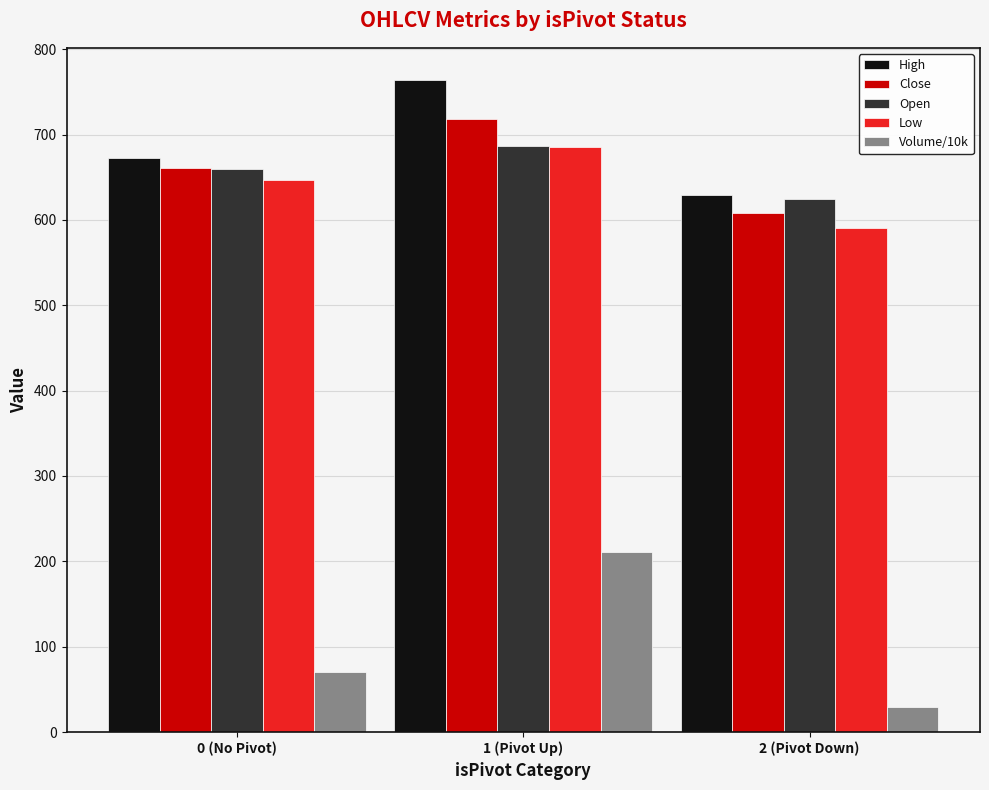

What is the sum of all Close values?

1986.6